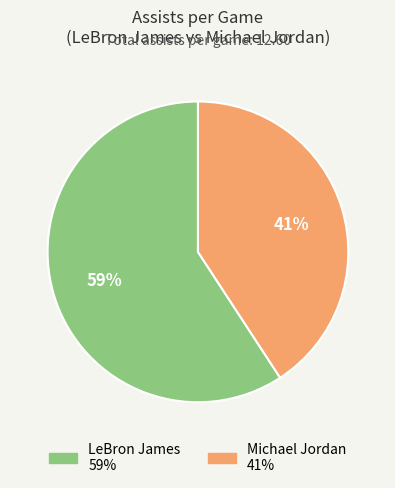

Do Michael Jordan and LeBron James together represent more than half of the pie?

Yes